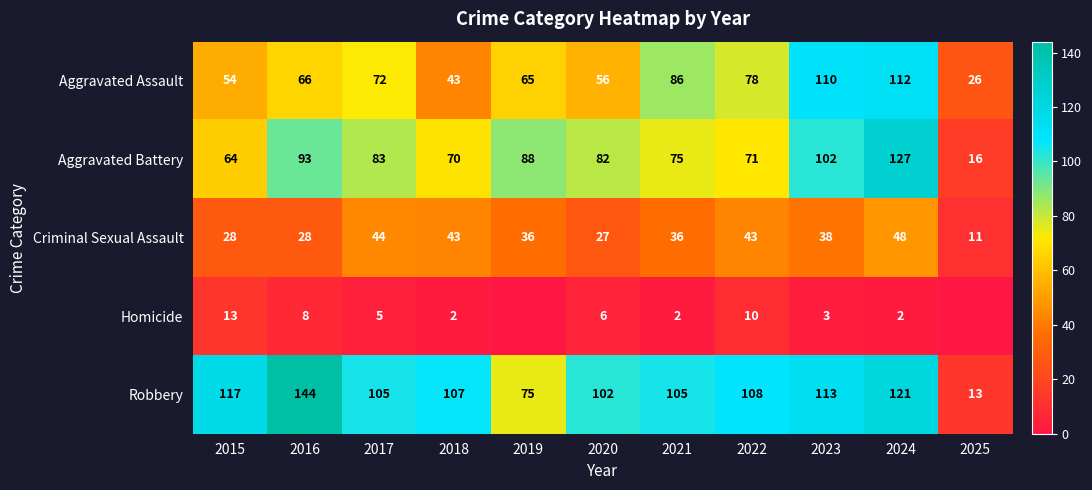

What is the difference between the maximum and minimum values in the Aggravated Assault series?

86